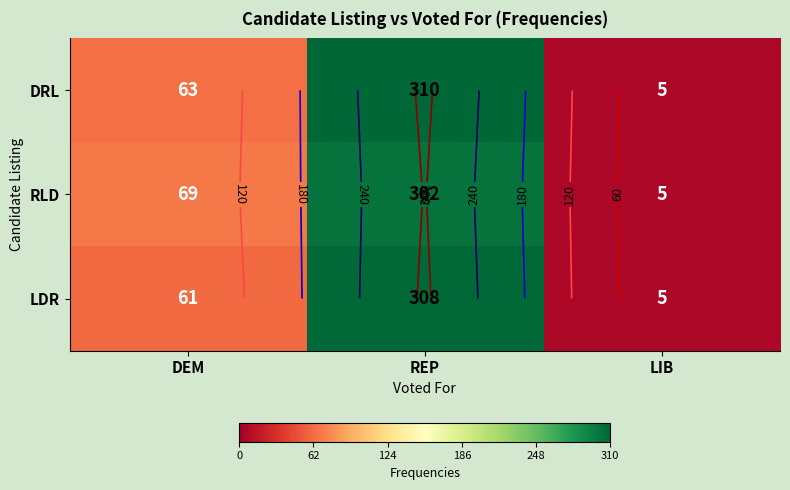

Between DEM and LIB, which series saw the biggest shift?

RLD